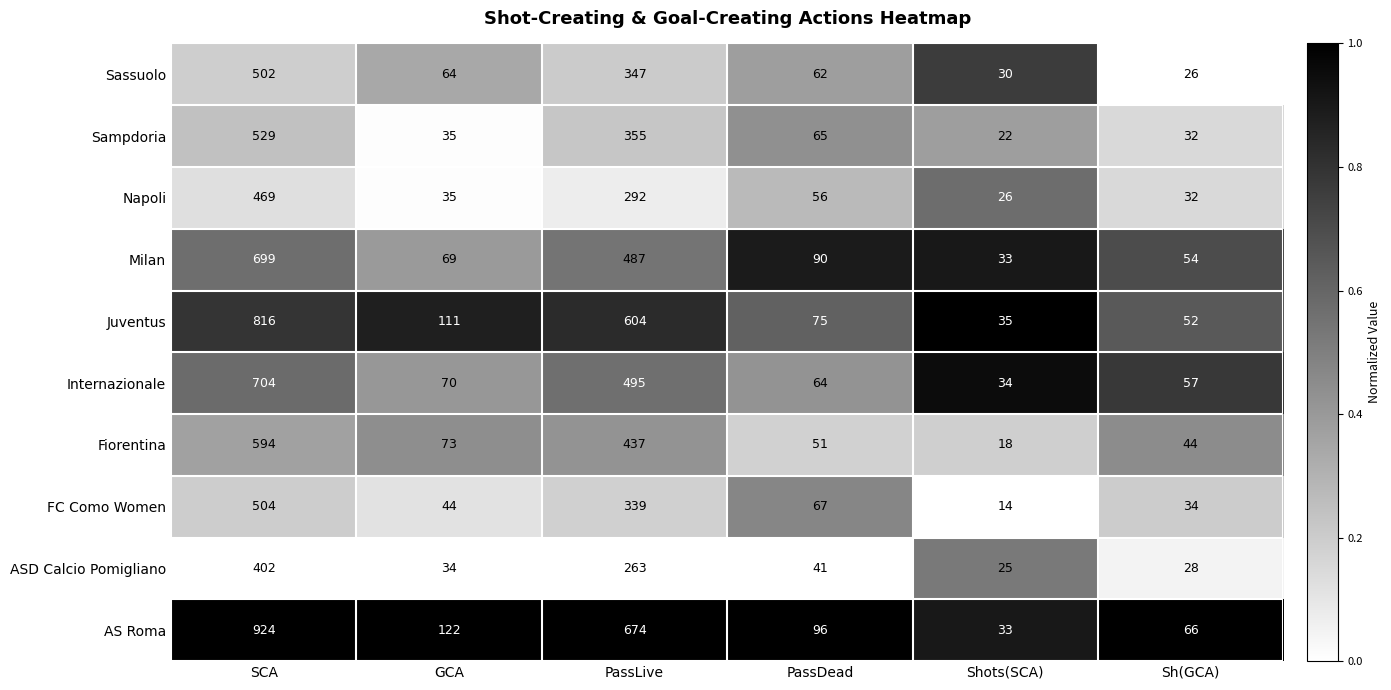

True or false: Fiorentina has a value of 14 at Sh(GCA).

False